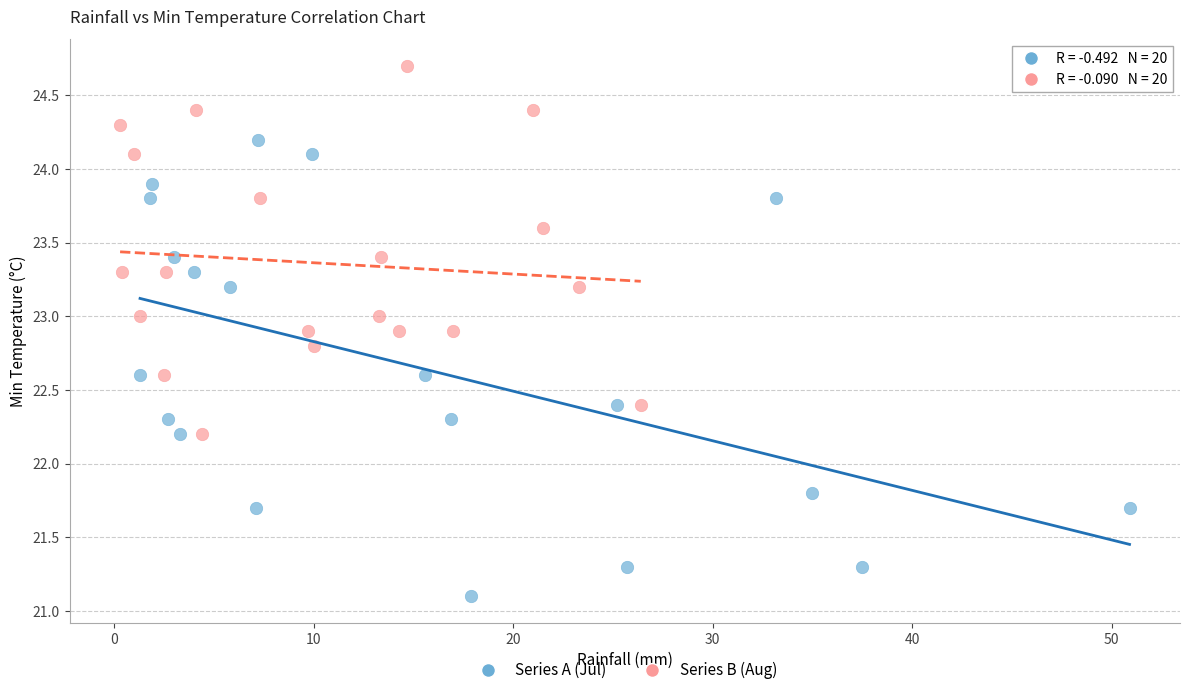

Which series has the widest spread of Y values?

Series A (Jul)